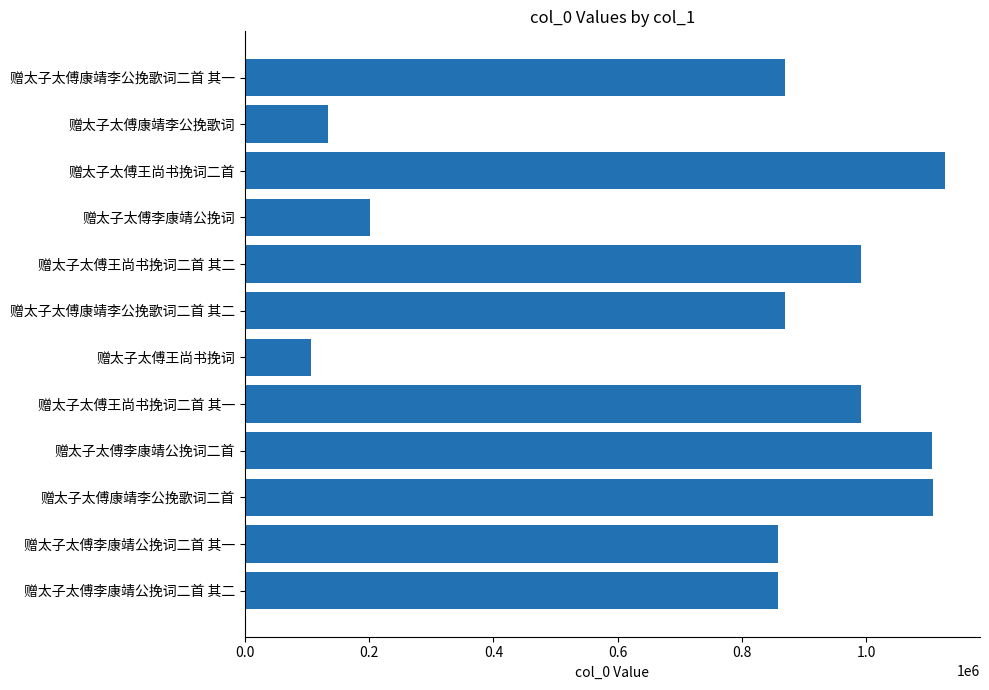

What is the sum of all values?

9220816